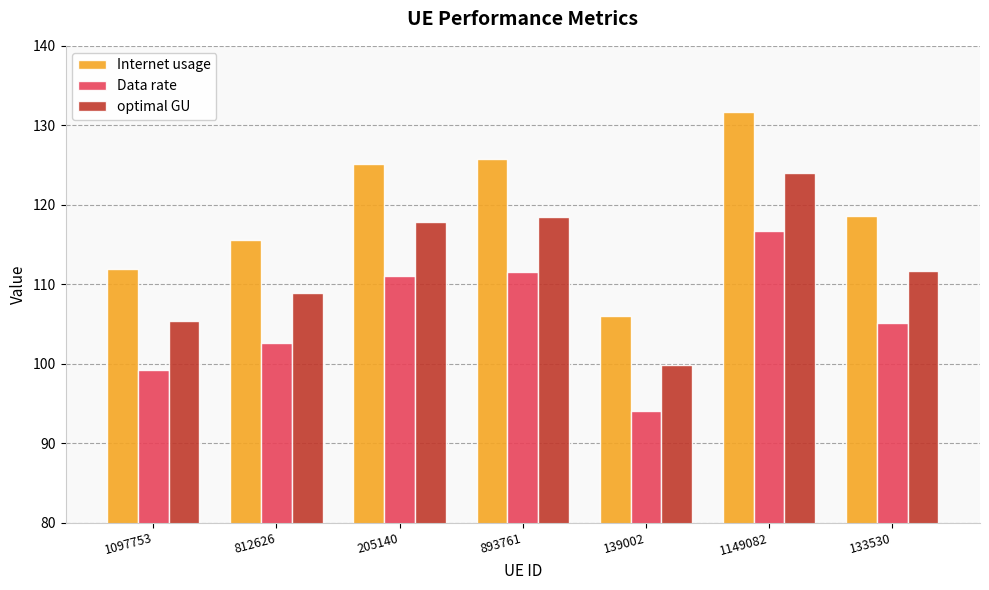

Which series has the largest range (max minus min)?

Internet usage